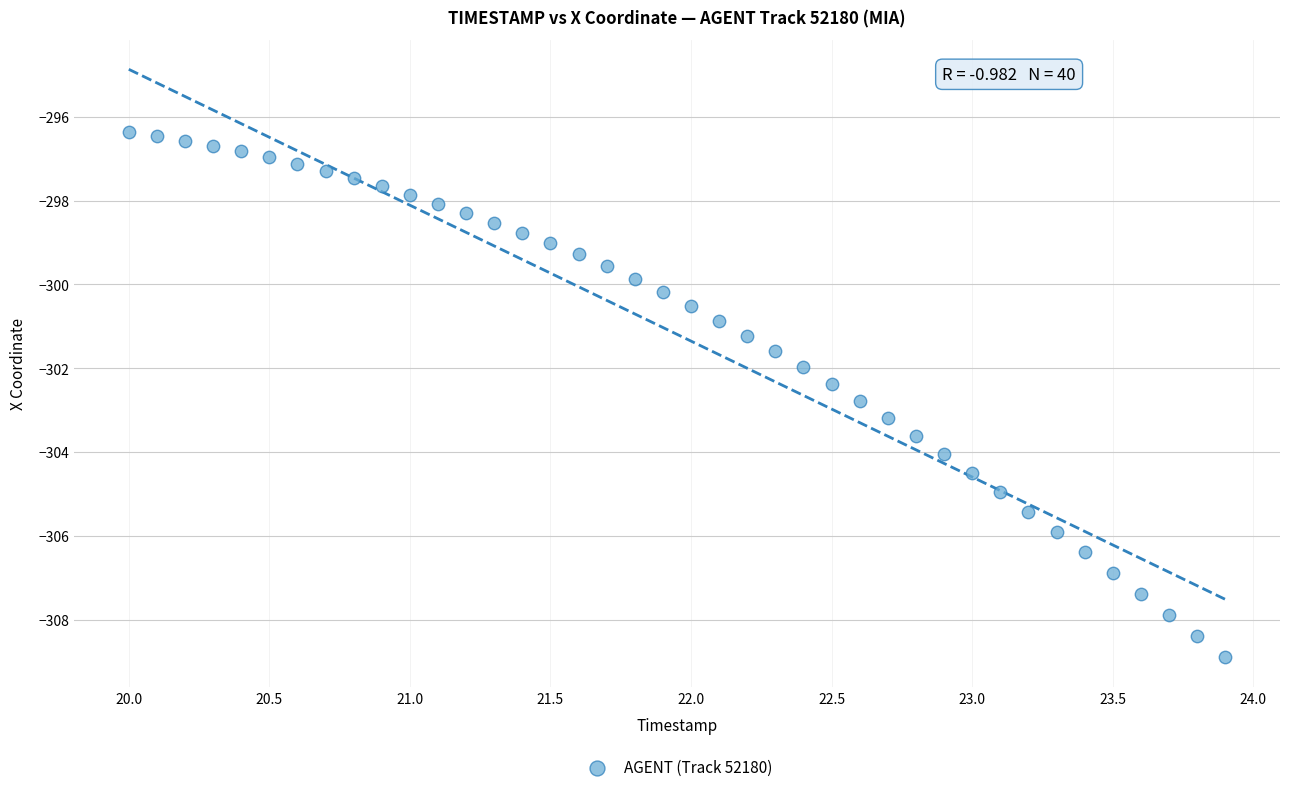

What is the range of Y values (max minus min)?

12.5